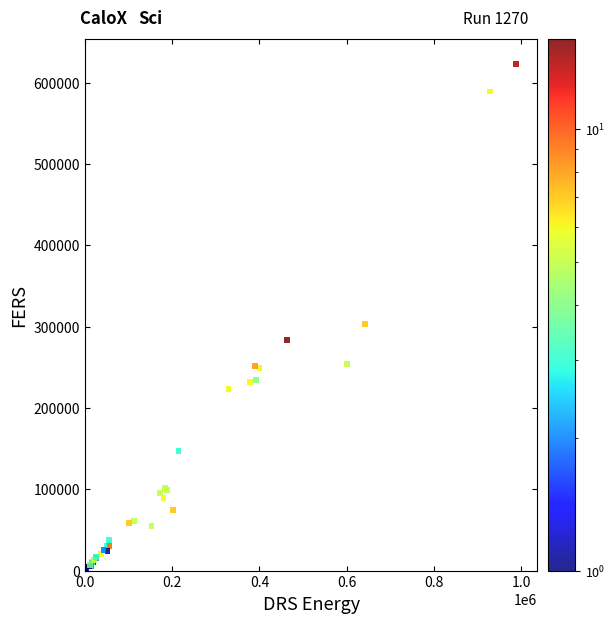

What Y value in the scatter plot is closest to 311500?

303000